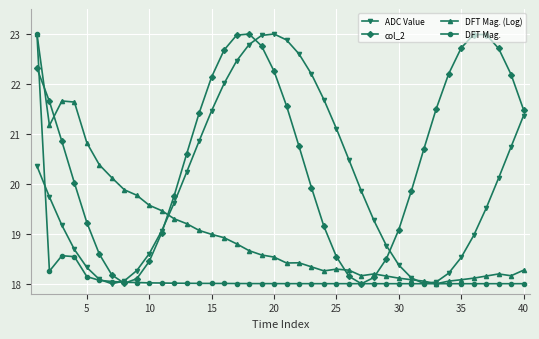

Does the chart have visible grid lines?

Yes